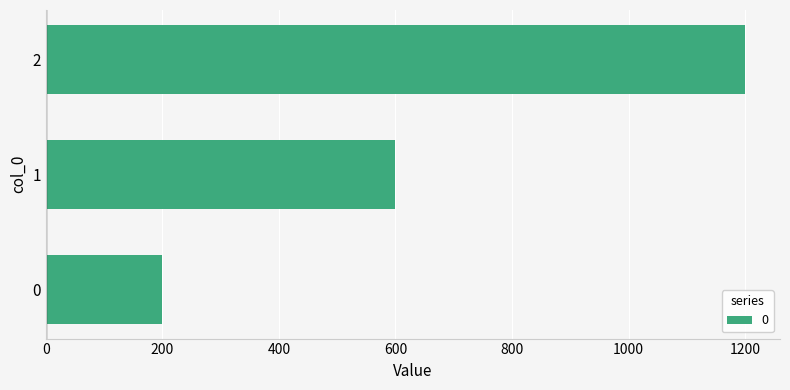

List the labels in order of value, smallest first.

0, 1, 2